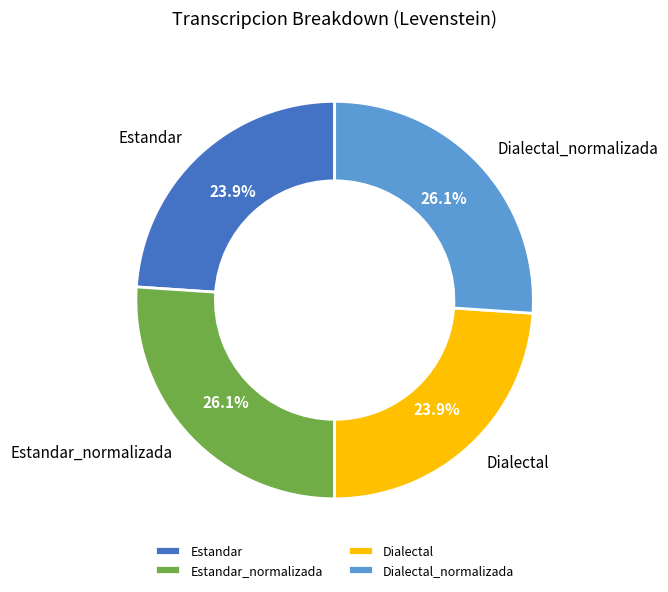

The Dialectal slice represents 24% of the pie. True or false?

True